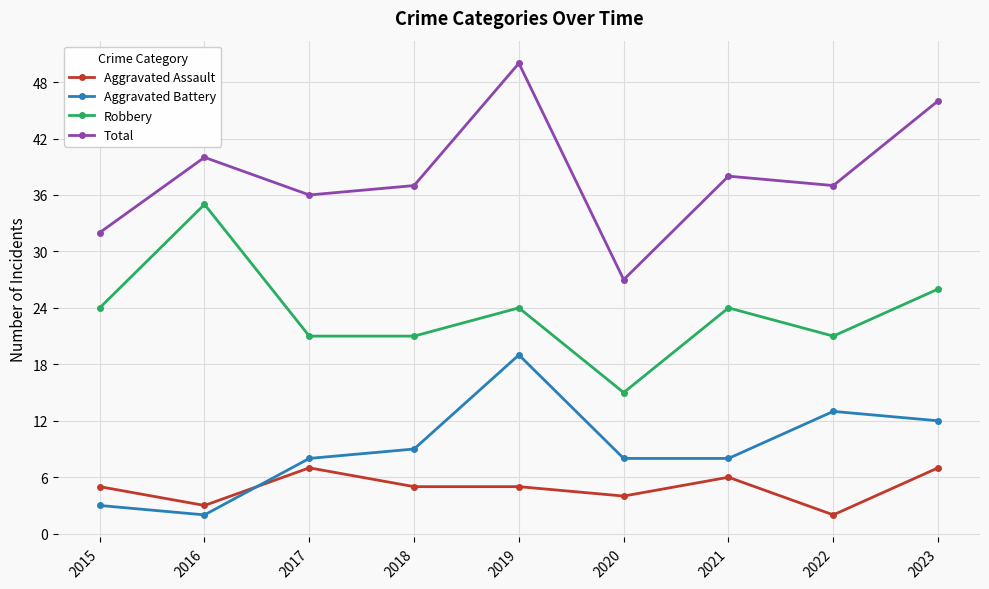

Is the value of Aggravated Assault at 2021 greater than the value of Robbery at 2023?

No